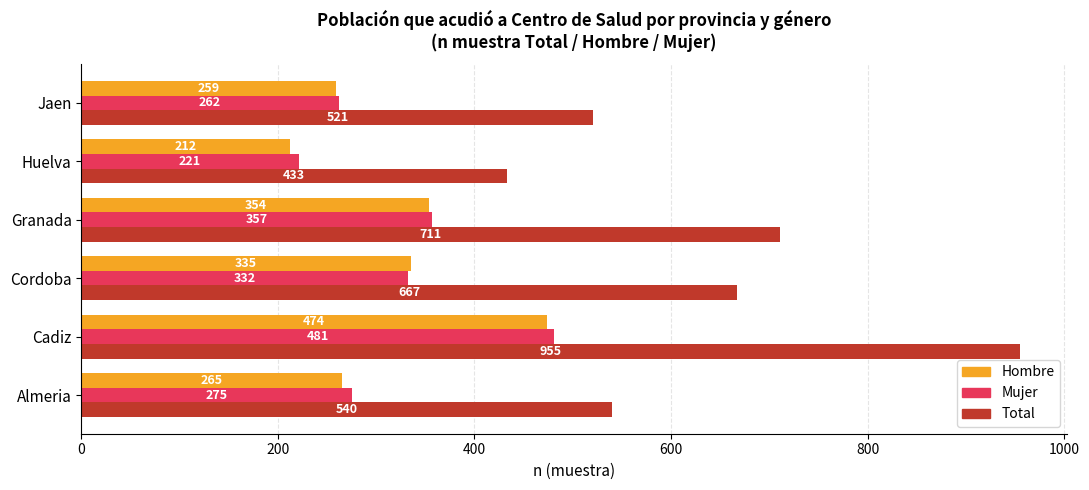

Which series changed the most between Granada and Huelva?

Total